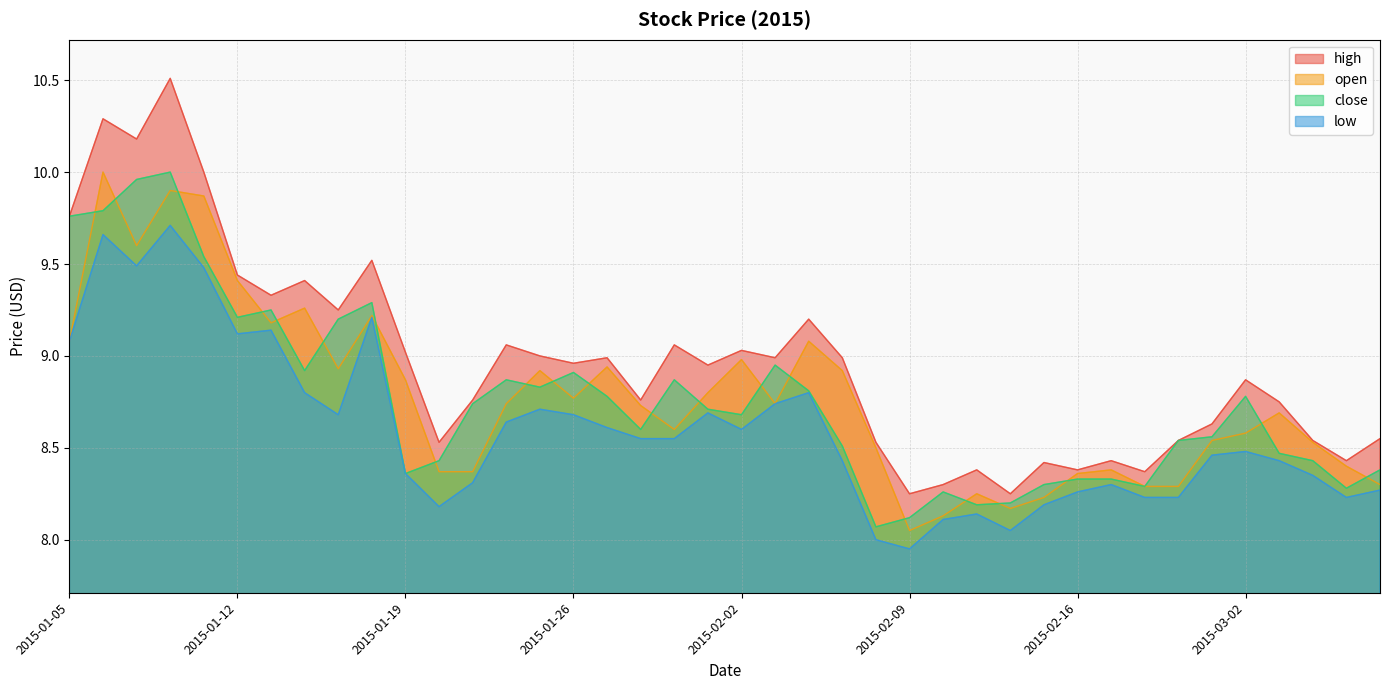

True or false: low and open intersect in this chart.

False